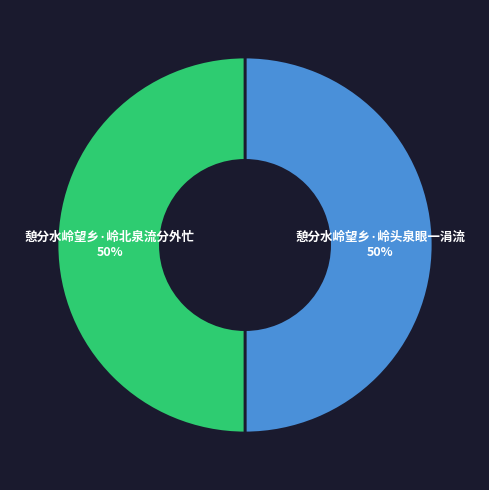

The 憩分水岭望乡·岭头泉眼一涓流 slice represents 50% of the pie. True or false?

True